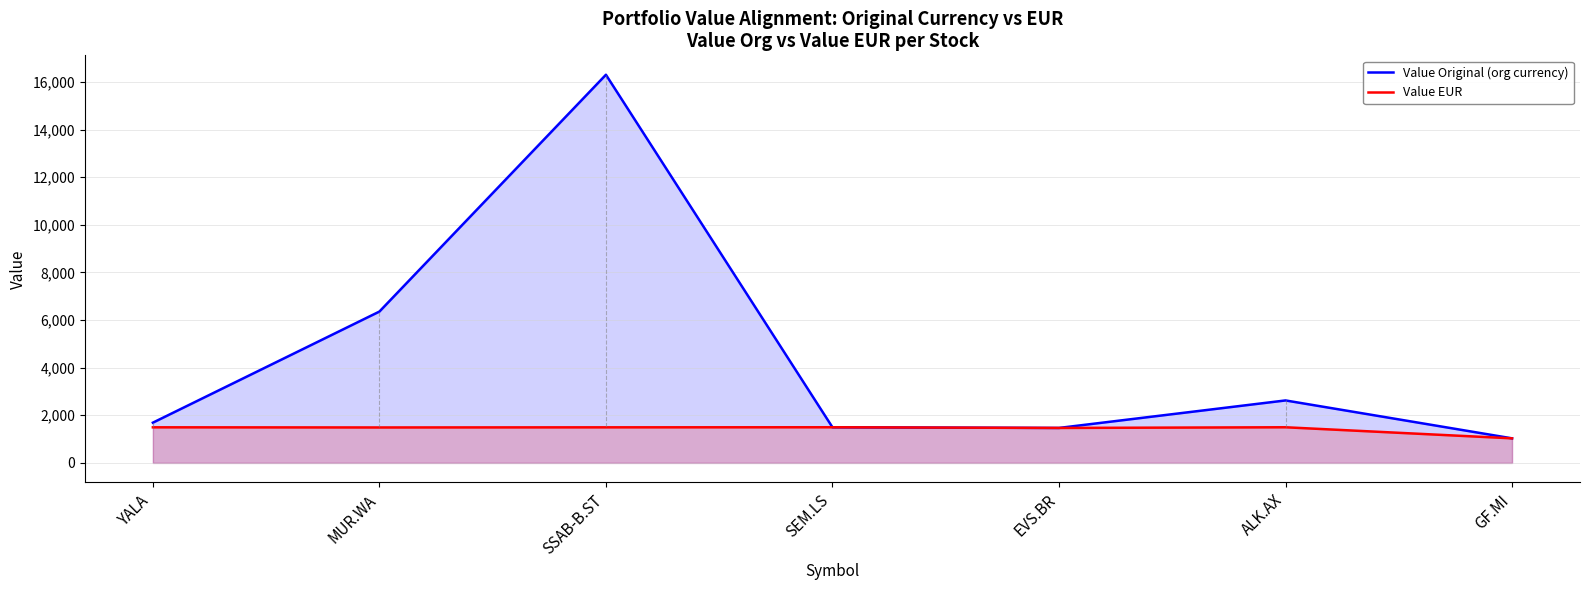

Reading left to right, what are all the values shown in this chart?

Value Original (org currency): 1689.8	6355.0	16301.5	1496.7	1468.3	2623.5	1031.5
Value EUR: 1495.0	1488.5	1494.1	1496.7	1468.3	1496.8	1031.5